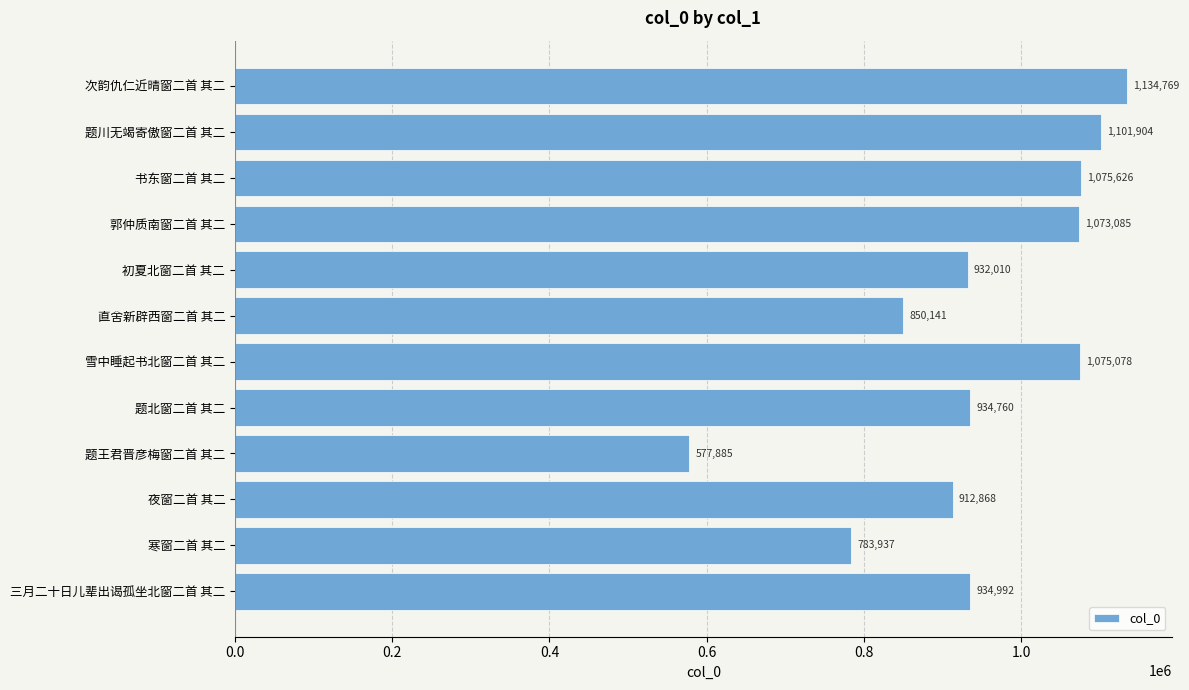

Rank the categories by value from lowest to highest.

题王君晋彦梅窗二首 其二, 寒窗二首 其二, 直舍新辟西窗二首 其二, 夜窗二首 其二, 初夏北窗二首 其二, 题北窗二首 其二, 三月二十日儿辈出谒孤坐北窗二首 其二, 郭仲质南窗二首 其二, 雪中睡起书北窗二首 其二, 书东窗二首 其二, 题川无竭寄傲窗二首 其二, 次韵仇仁近晴窗二首 其二